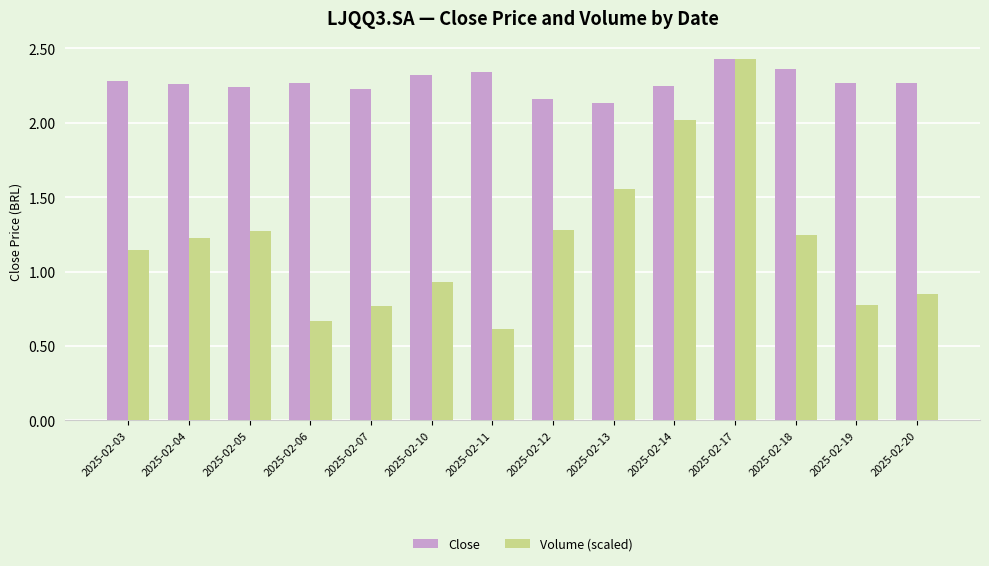

Which series has the largest total across all categories?

Close